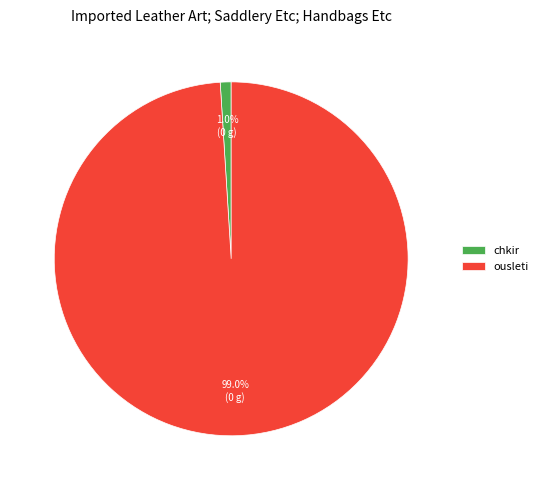

Count the number of slices in the pie.

2